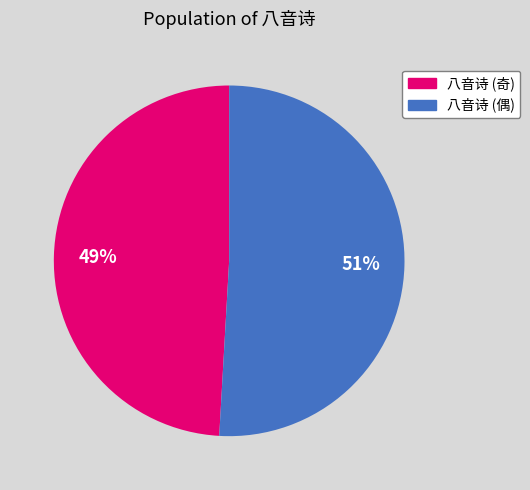

Does any single category account for the majority?

Yes